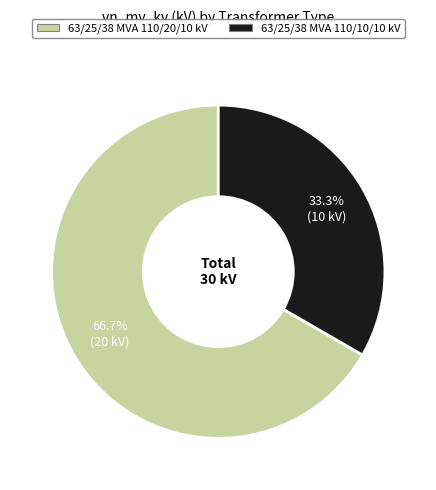

What is the ratio of the value at 63/25/38 MVA 110/20/10 kV to the value at 63/25/38 MVA 110/10/10 kV?

2.0